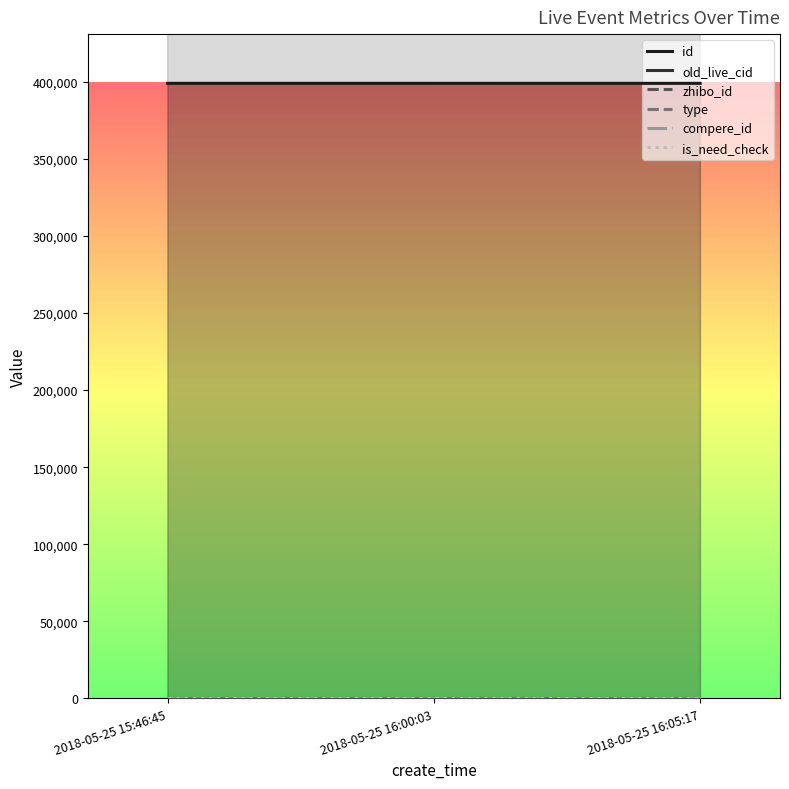

At which category is the sum across all series the highest?

2018-05-25 15:46:45